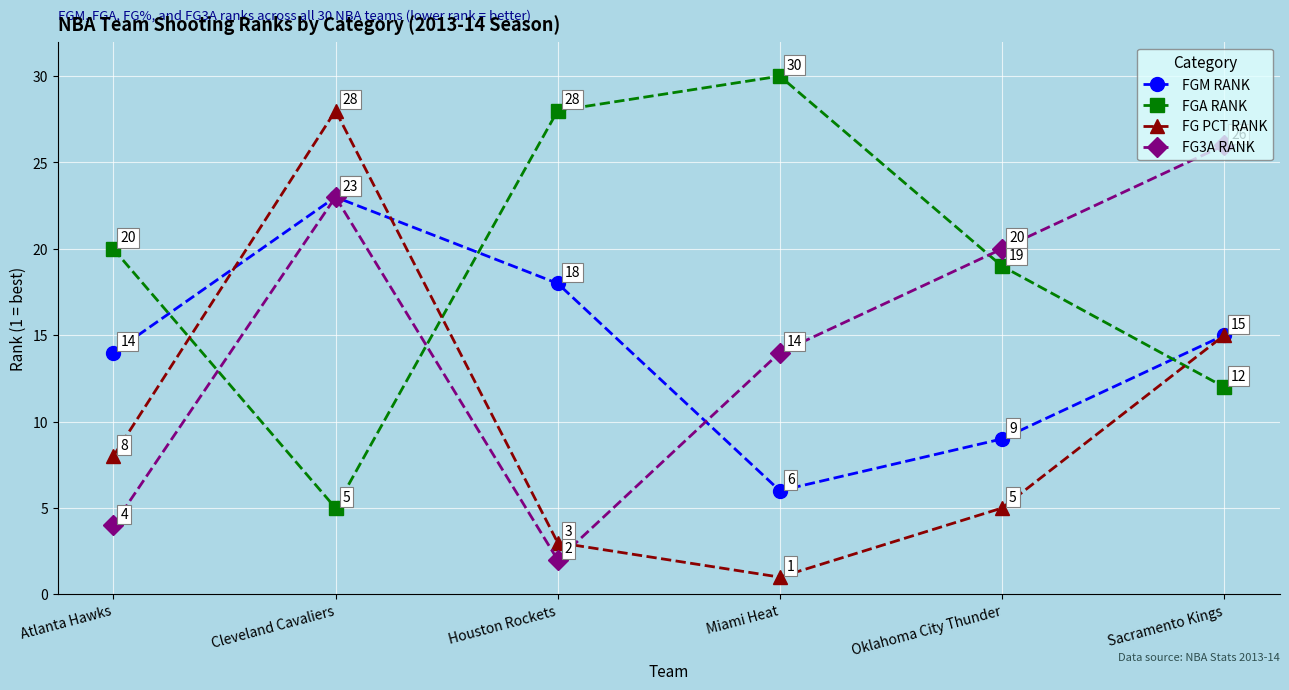

At which category is the sum across all series the highest?

Cleveland Cavaliers